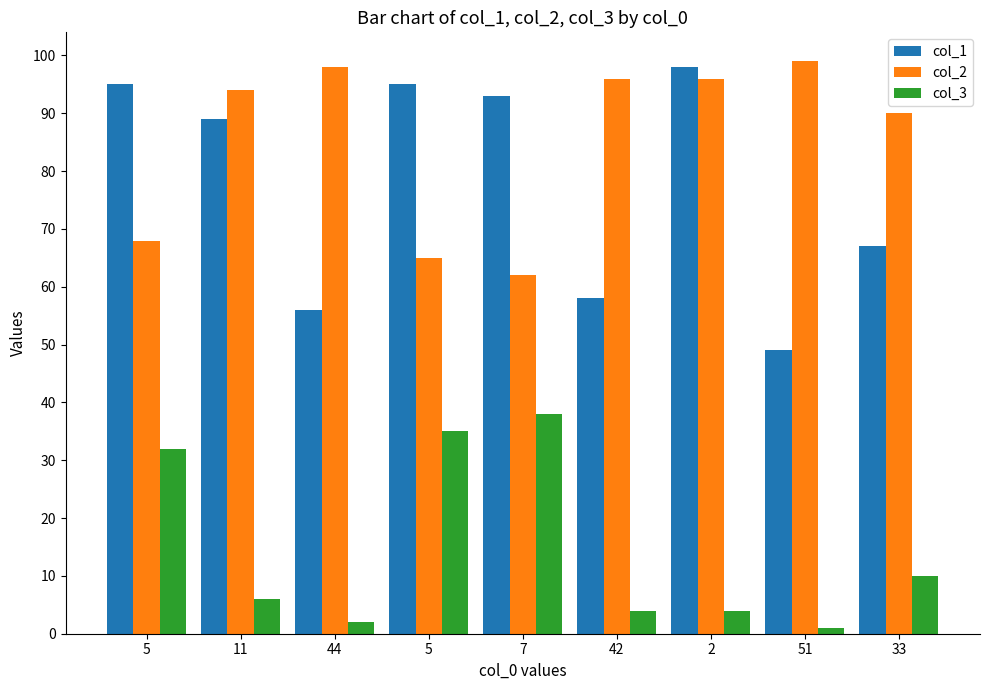

What are all the series names shown in the legend?

col_1, col_2, col_3